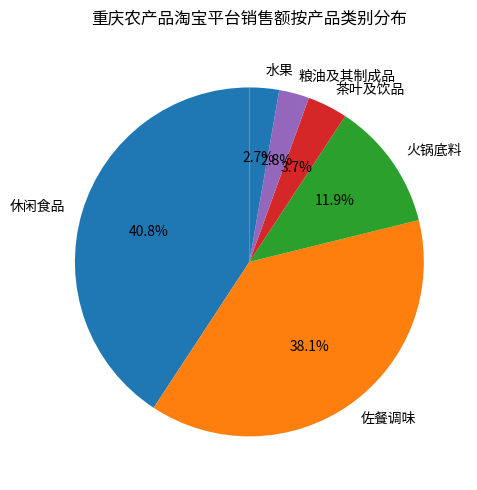

To the nearest percent, what is the average slice percentage?

17%